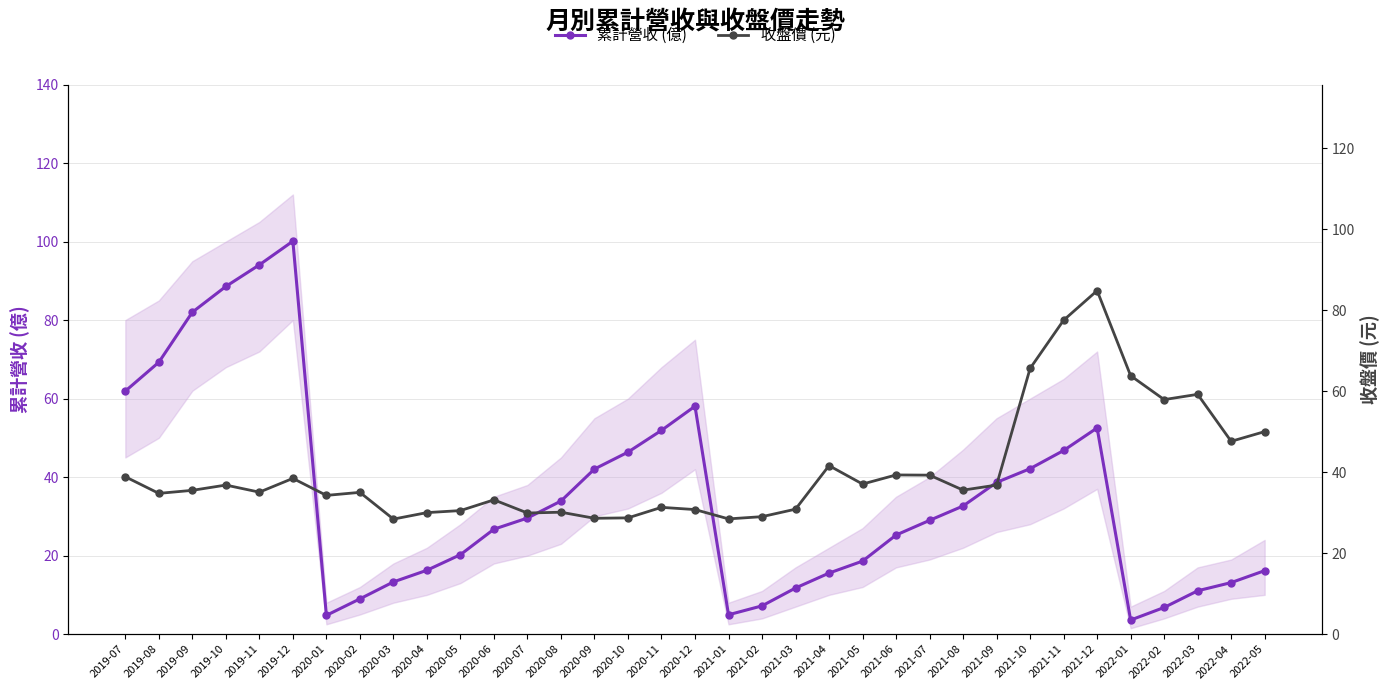

The value of 累計營收 (億) at 2021-12 is 52.5. True or false?

True